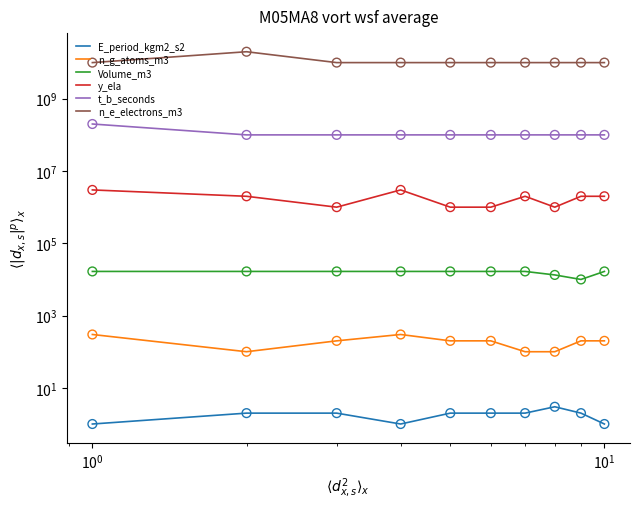

Which series has the largest total across all categories?

n_e_electrons_m3